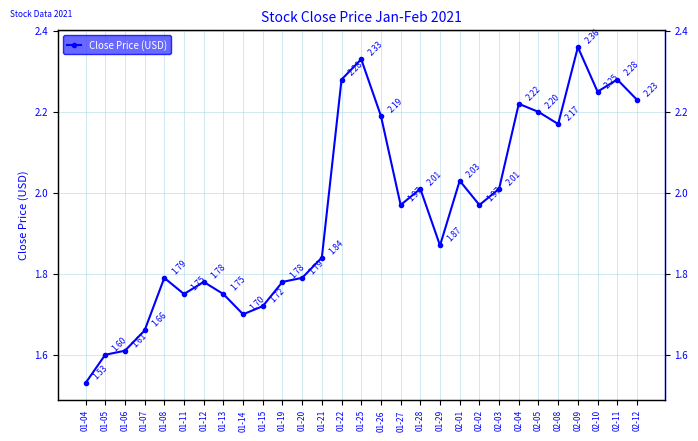

What is the label of the 12th point from the right?

01-28